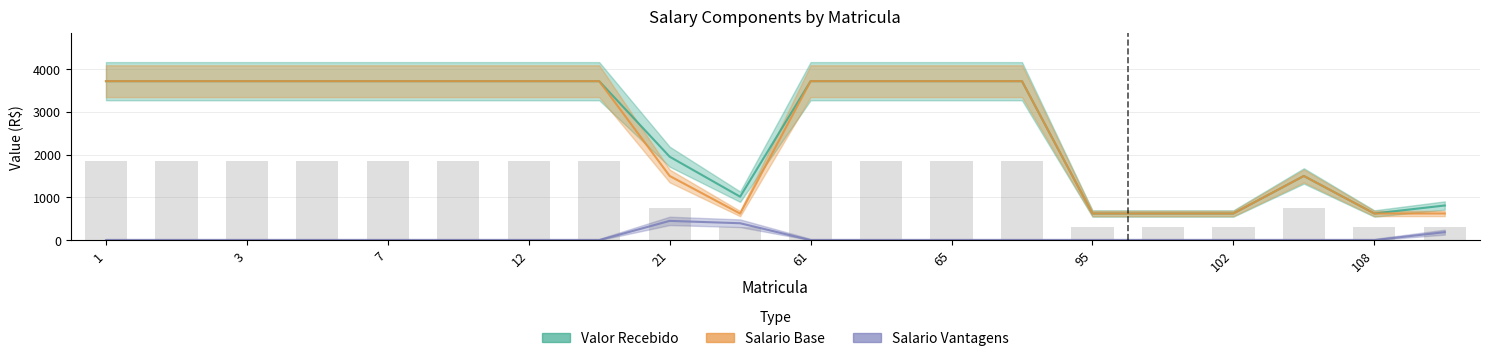

Reading right to left, extract all data points from this chart.

Valor Recebido: 809.5	622.7	1500.0	622.7	622.7	622.7	3715.2	3715.2	3715.2	3715.2	1015.4	1950.0	3715.2	3715.2	3715.2	3715.2	3715.2	3715.2	3715.2	3715.2
Salario Base: 622.7	622.7	1500.0	622.7	622.7	622.7	3715.2	3715.2	3715.2	3715.2	620.4	1500.0	3715.2	3715.2	3715.2	3715.2	3715.2	3715.2	3715.2	3715.2
Salario Vantagens: 186.8	0.0	0.0	0.0	0.0	0.0	0.0	0.0	0.0	0.0	395.0	450.0	0.0	0.0	0.0	0.0	0.0	0.0	0.0	0.0